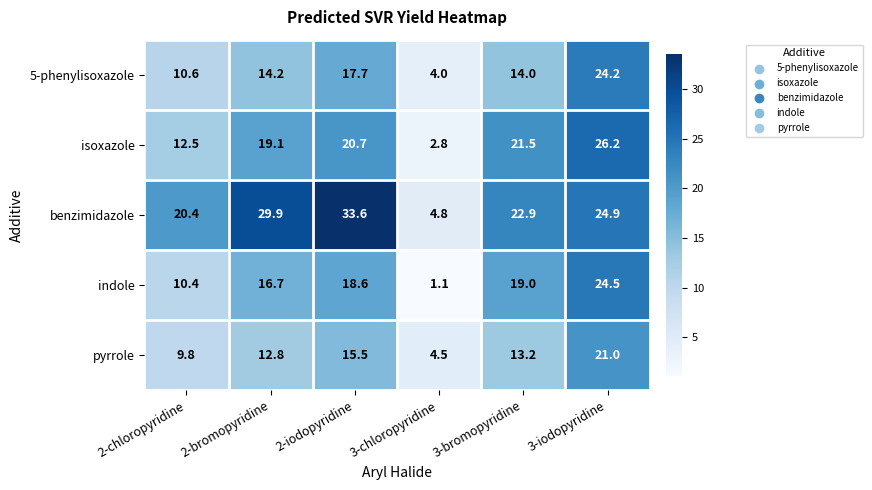

What is the difference between the highest and lowest values at 2-bromopyridine?

17.1